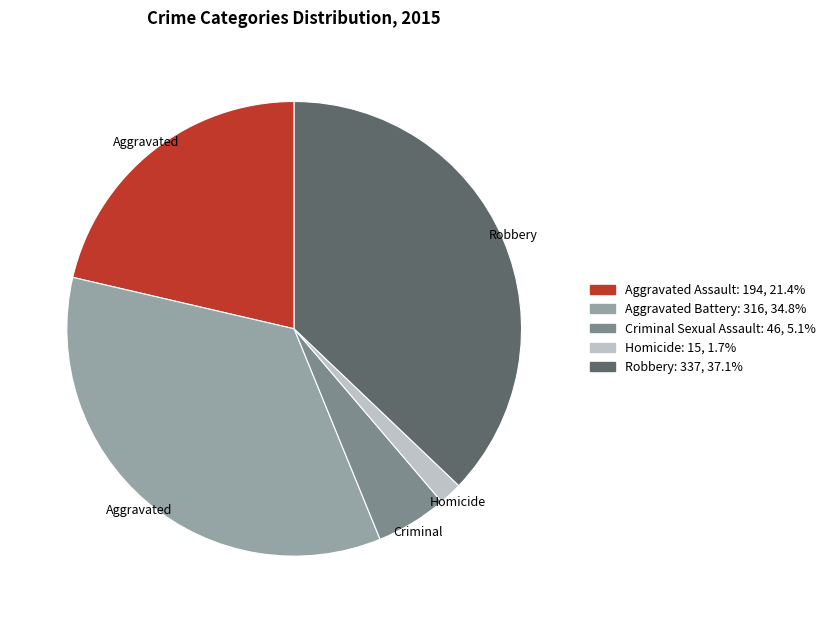

Do Aggravated Battery and Homicide together represent more than half of the pie?

No